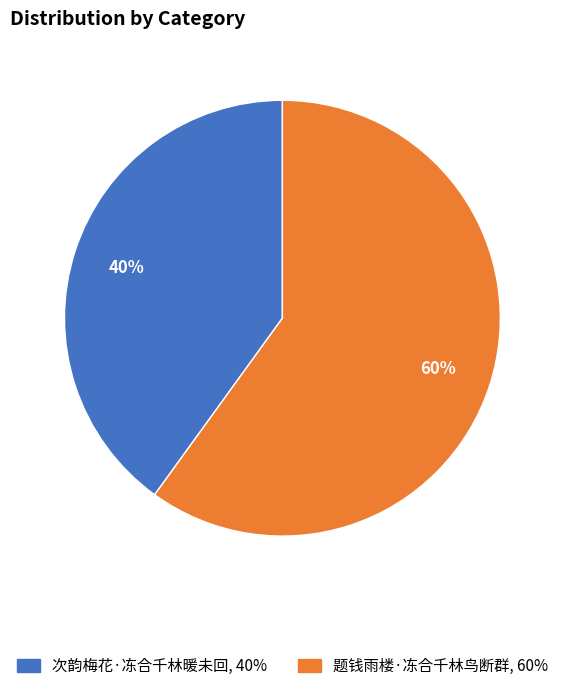

To the nearest percent, what is the combined percentage of 题钱雨楼·冻合千林鸟断群 and 次韵梅花·冻合千林暖未回?

100%